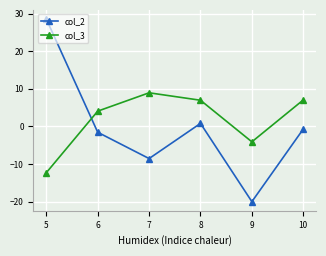

True or false: col_3 and col_2 intersect in this chart.

True